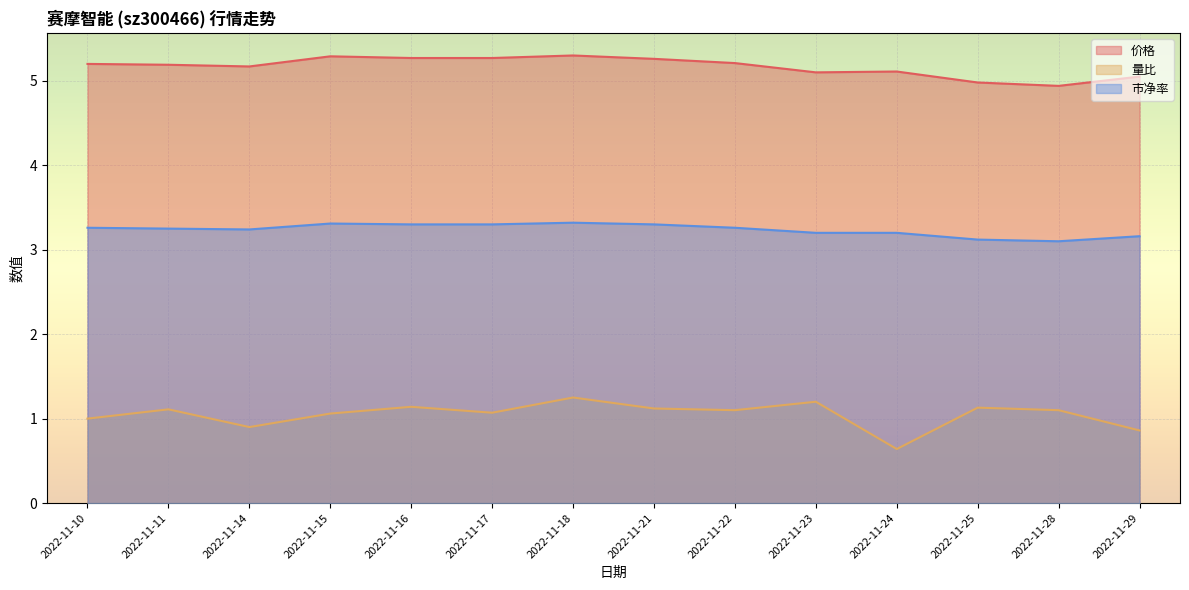

Reading left to right, transcribe all the data shown in this chart.

价格: 5.2	5.2	5.2	5.3	5.3	5.3	5.3	5.3	5.2	5.1	5.1	5.0	4.9	5.0
量比: 1.0	1.1	0.9	1.1	1.1	1.1	1.2	1.1	1.1	1.2	0.6	1.1	1.1	0.9
市净率: 3.3	3.2	3.2	3.3	3.3	3.3	3.3	3.3	3.3	3.2	3.2	3.1	3.1	3.2